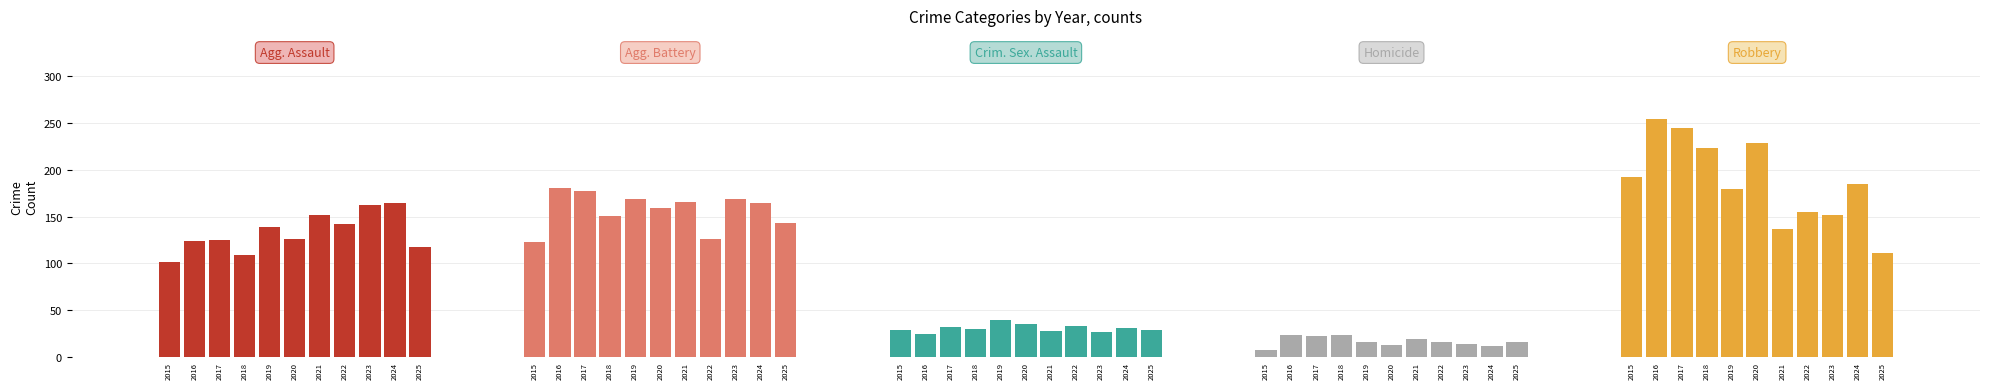

What is the total value across all series at 2025?

416